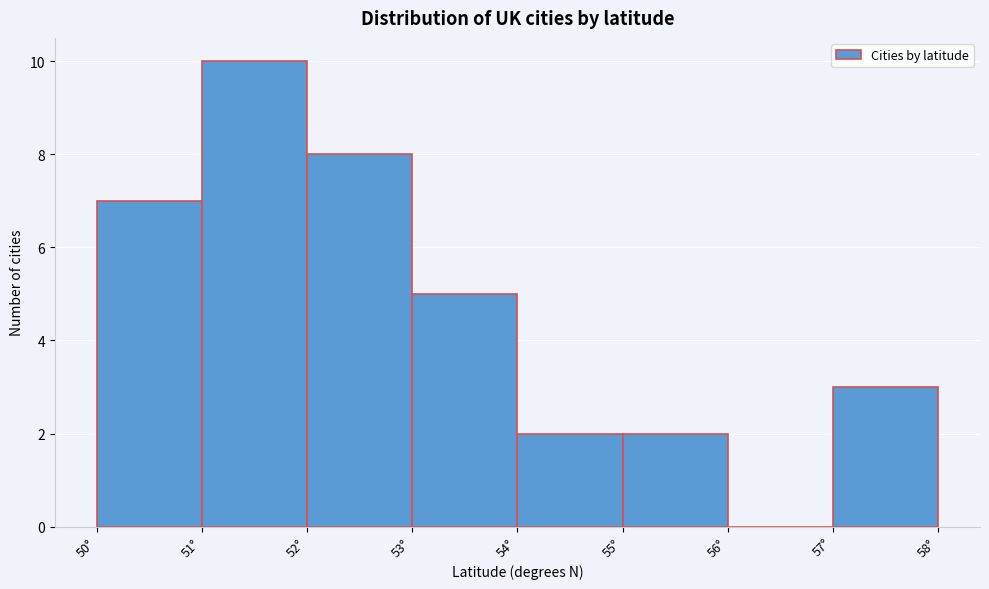

Reading left to right, list every bar in this chart as the range it spans on the x-axis followed by its height. The values are not printed on the chart, so give them approximately, as read against the axis.

50 to 51: 7
51 to 52: 10
52 to 53: 8
53 to 54: 5
54 to 55: 2
55 to 56: 2
56 to 57: 0
57 to 58: 3